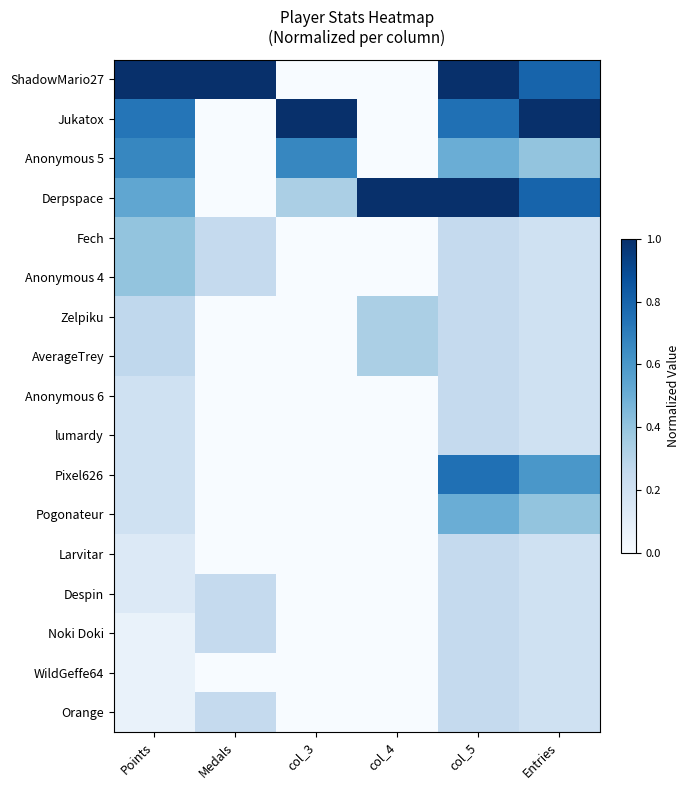

At which category does the chart reach its minimum across all series?

col_3